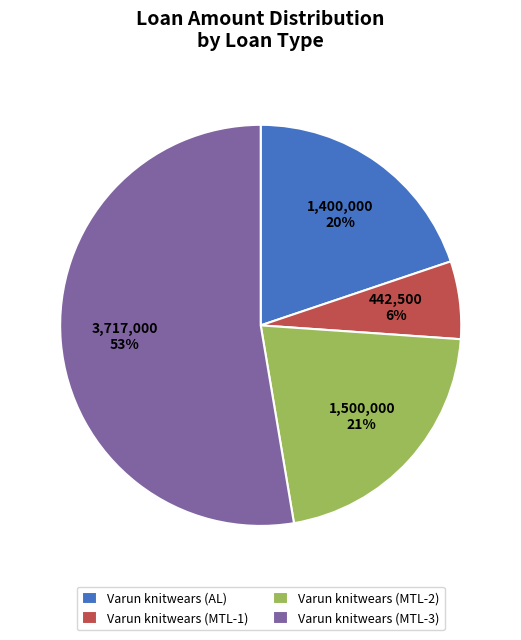

What is the largest slice in the pie chart?

Varun knitwears (MTL-3)